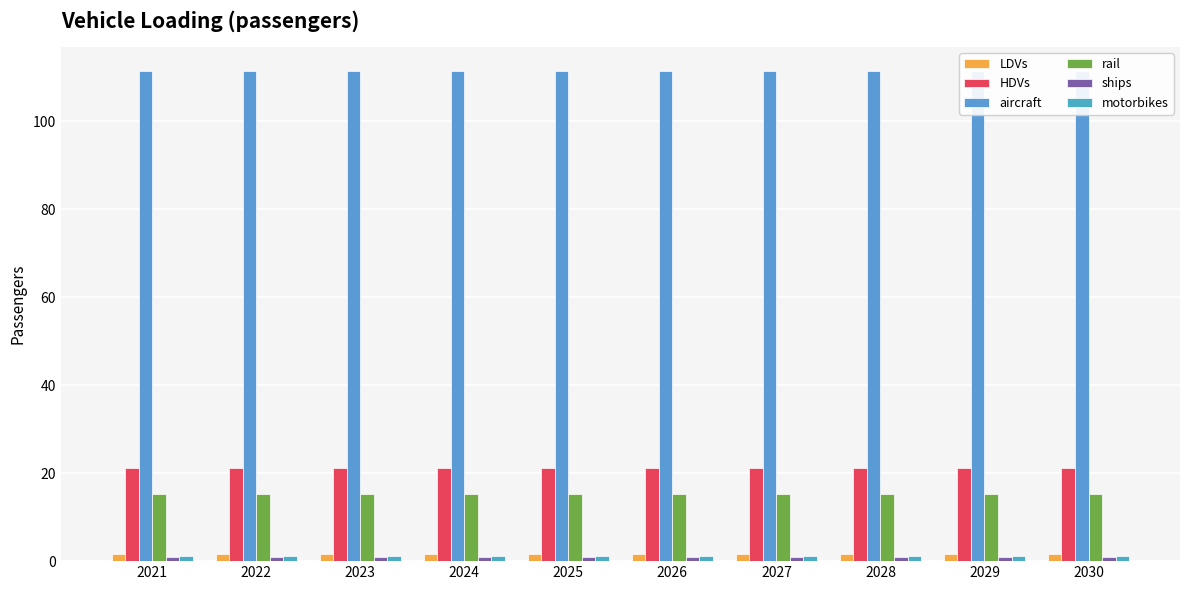

Which series has the largest total across all categories?

aircraft